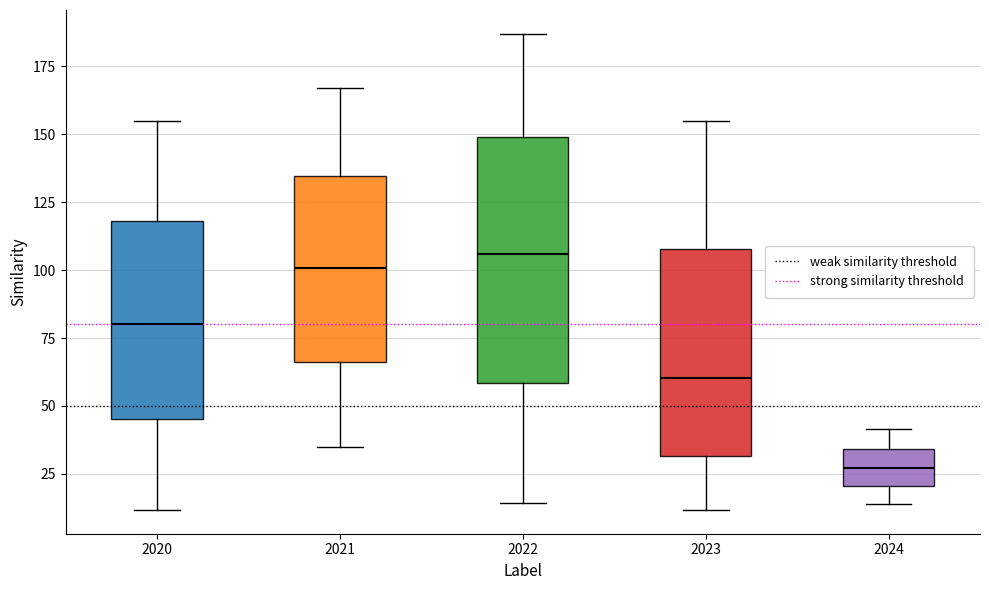

Comparing the boxes themselves (not the whiskers), which one is the tallest?

2022